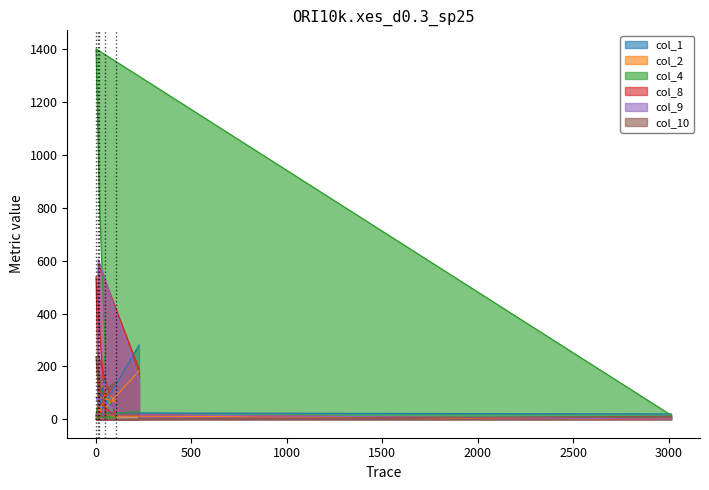

Between which two adjacent categories do col_2 and col_9 first intersect?

225 and 12